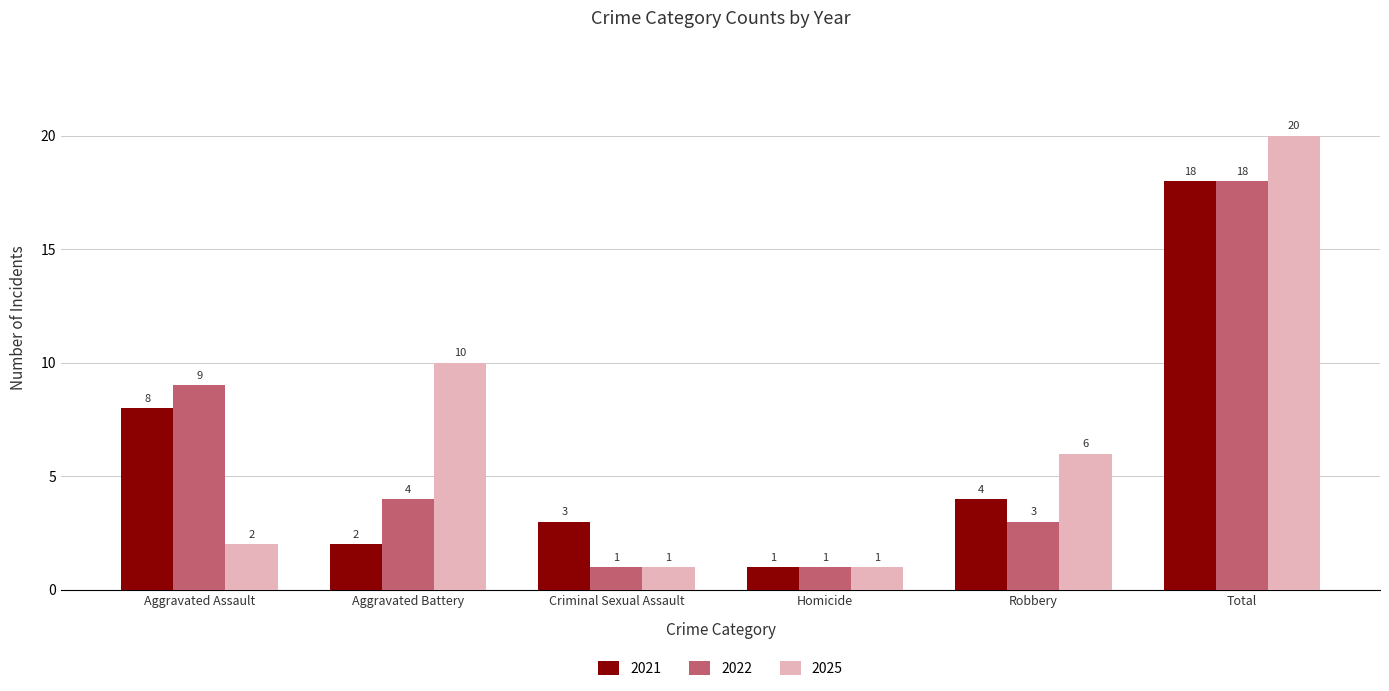

Is it true that 2022 equals 9 at Aggravated Assault?

True